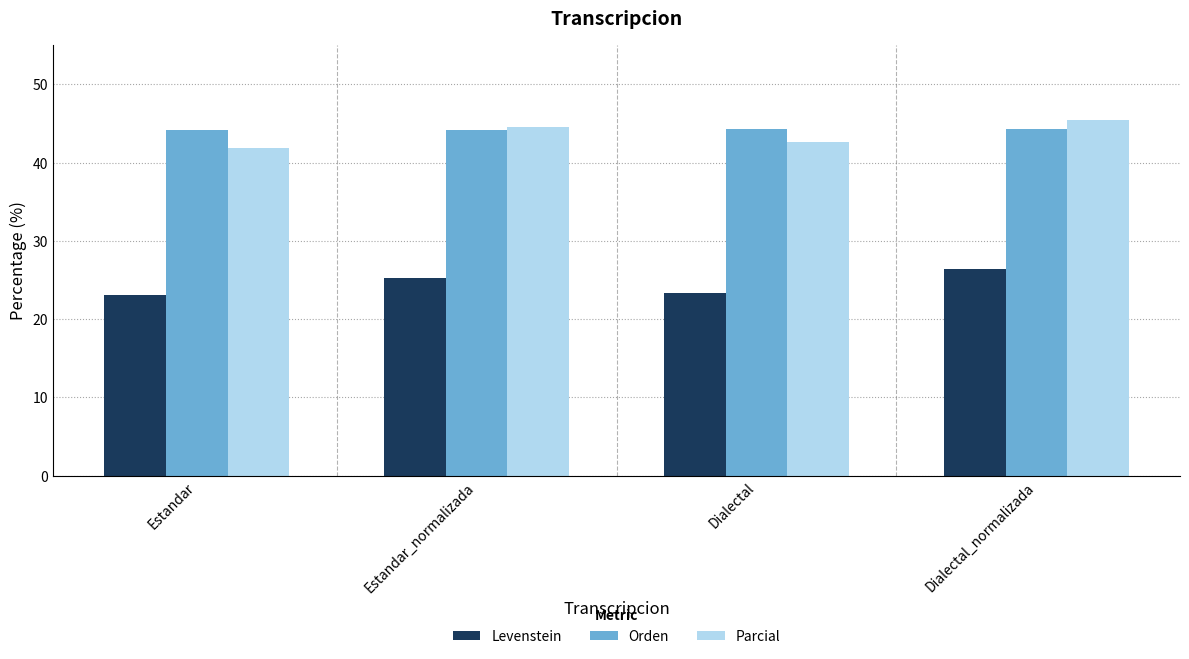

How many data points does each series have?

4